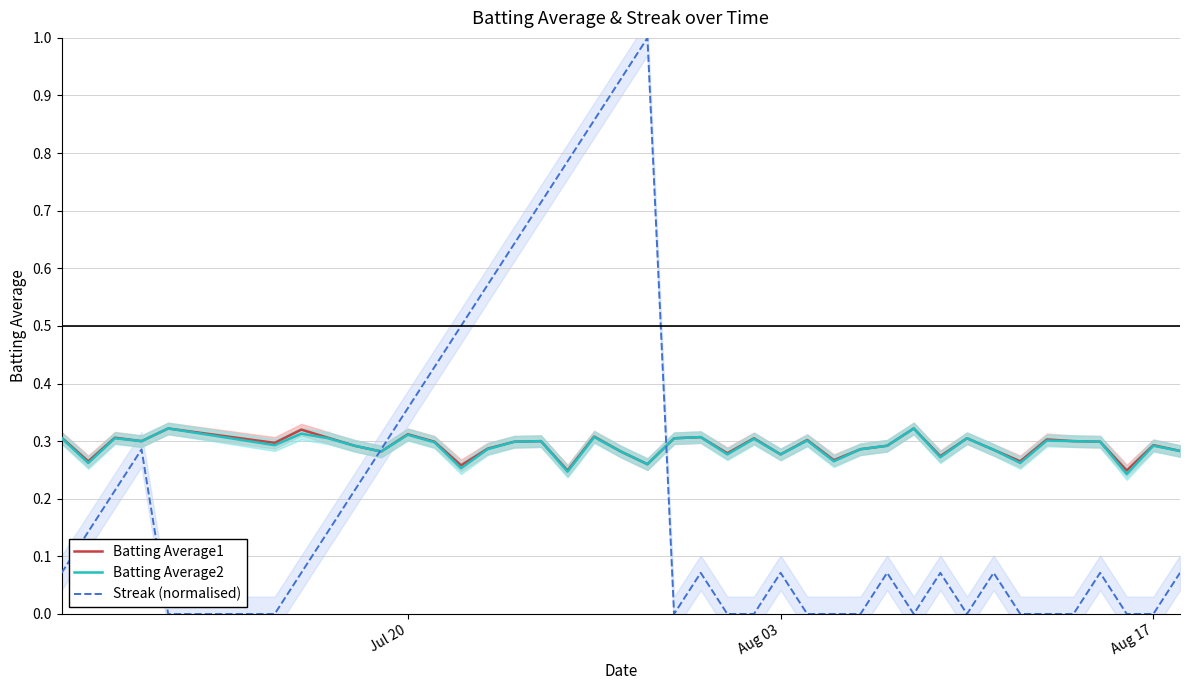

How many interior local valleys does the Batting Average2 series have?

13